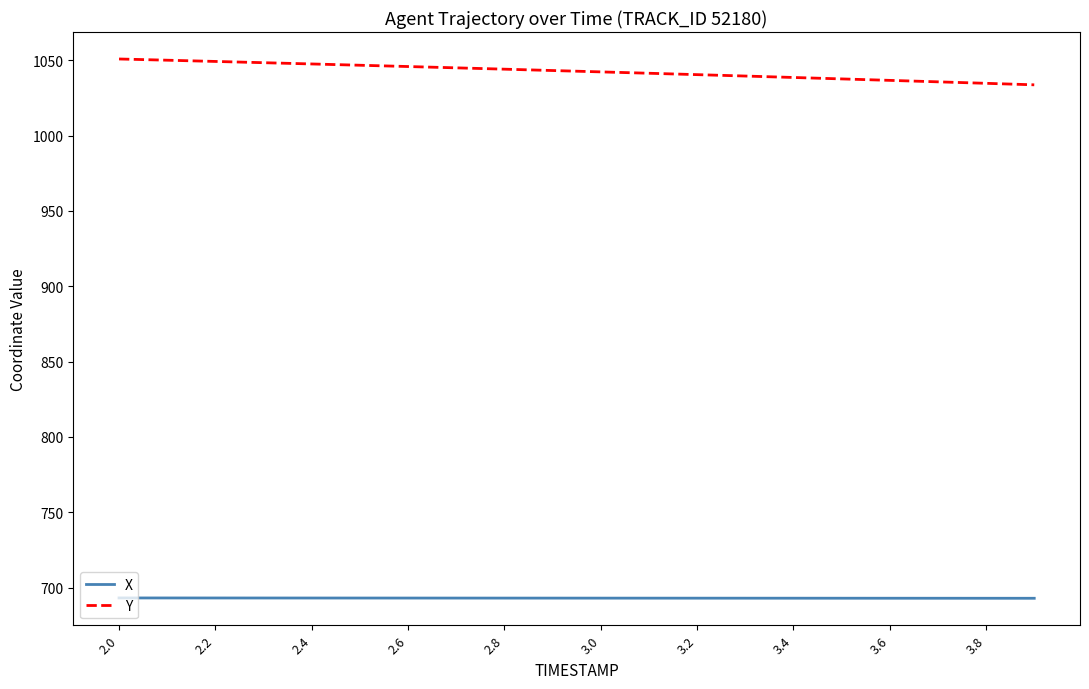

True or false: X and Y intersect in this chart.

False